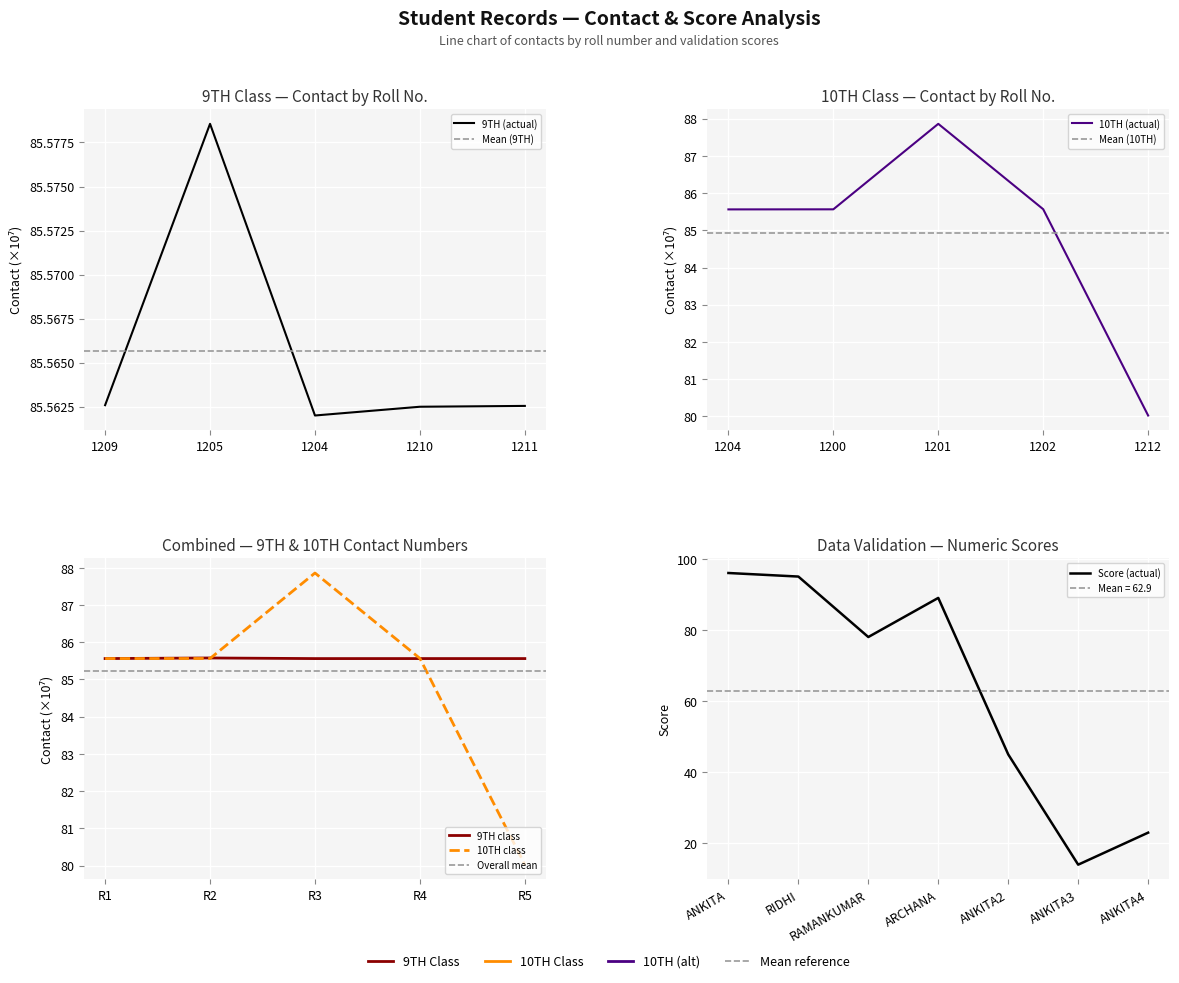

Where is the first local maximum for 10TH?

1201